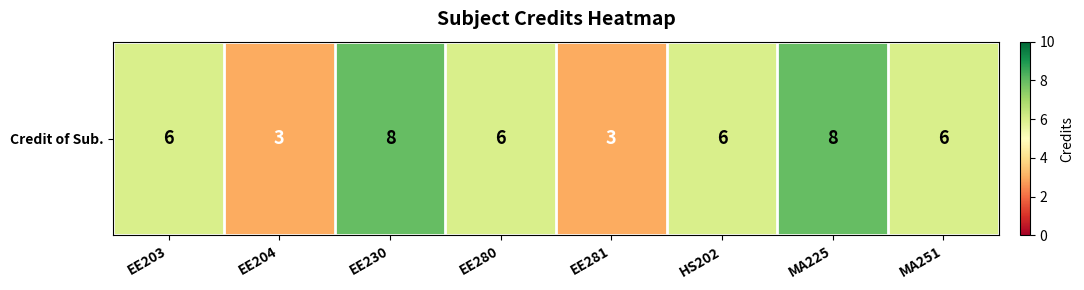

How many values are below 6?

2